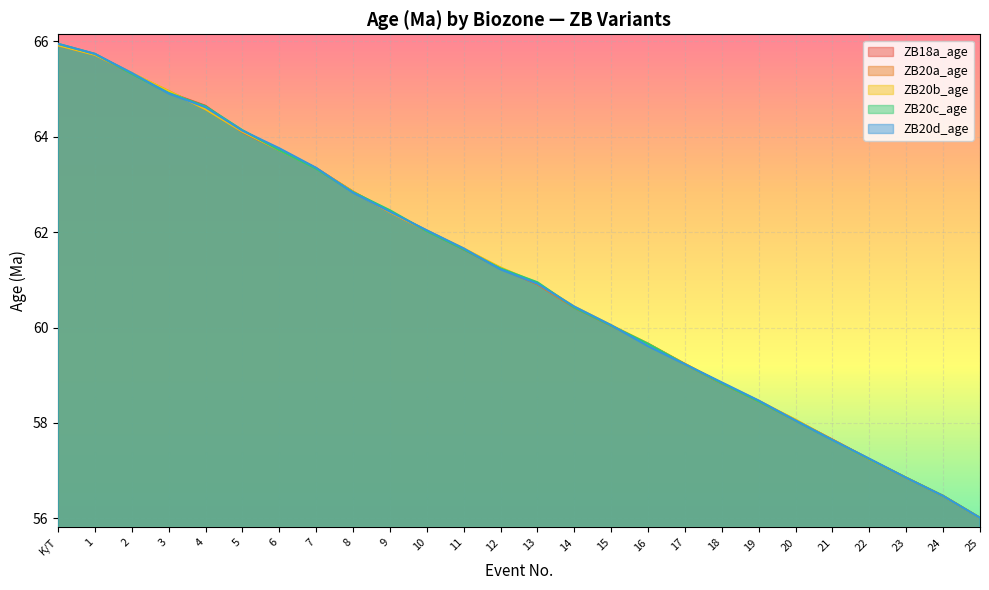

Count the number of data series in this chart.

5